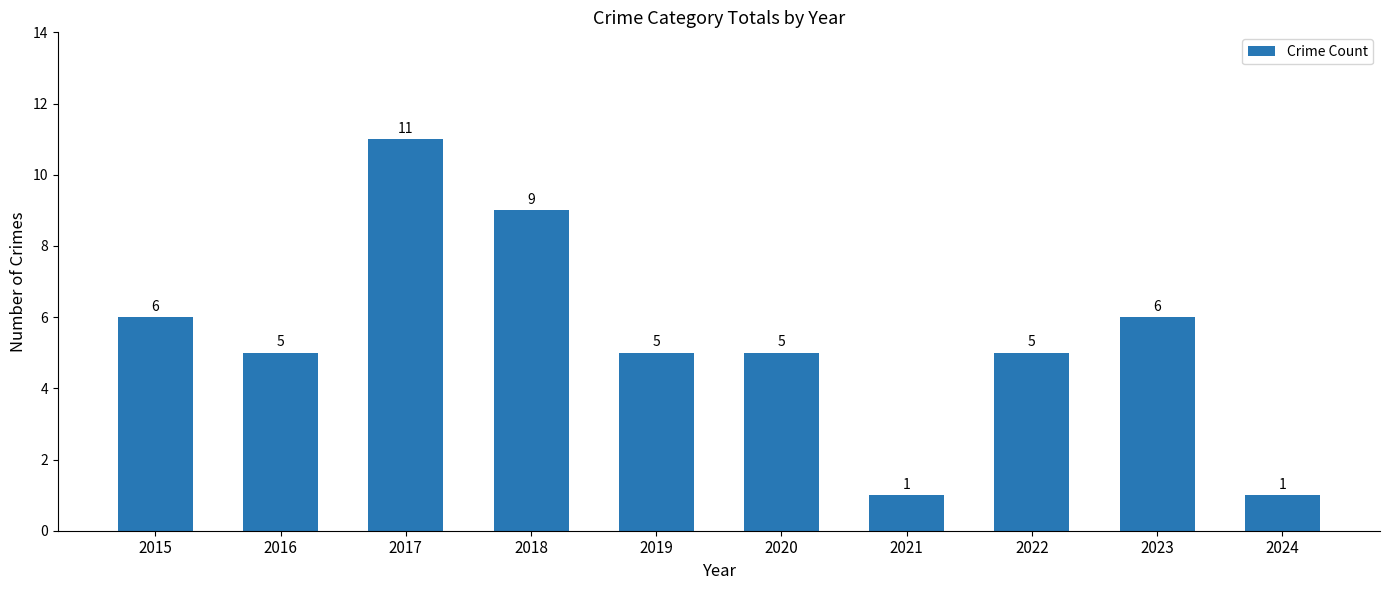

Reading right to left, what are all the values shown in this chart?

1	6	5	1	5	5	9	11	5	6